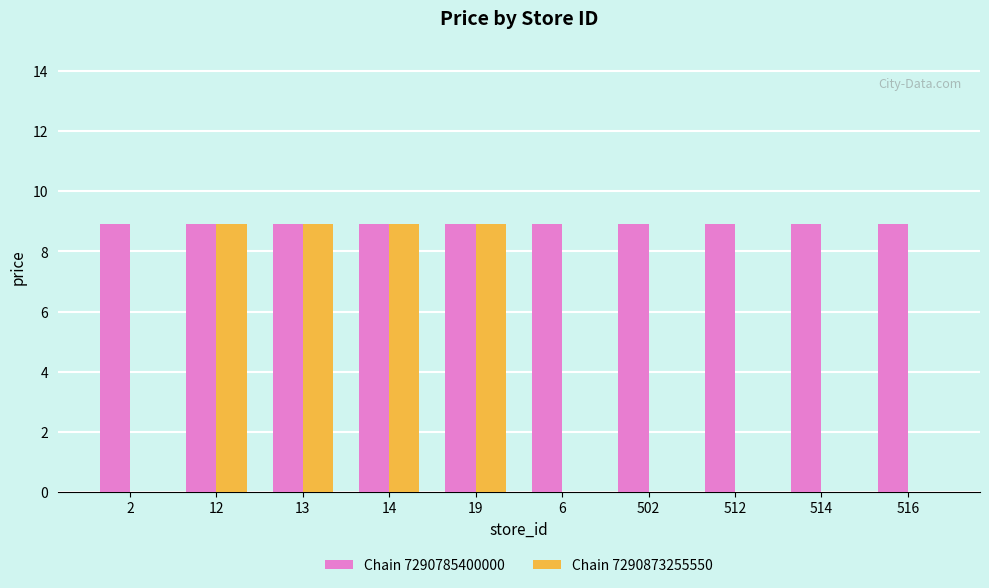

What are all the series names shown in the legend?

Chain 7290785400000, Chain 7290873255550